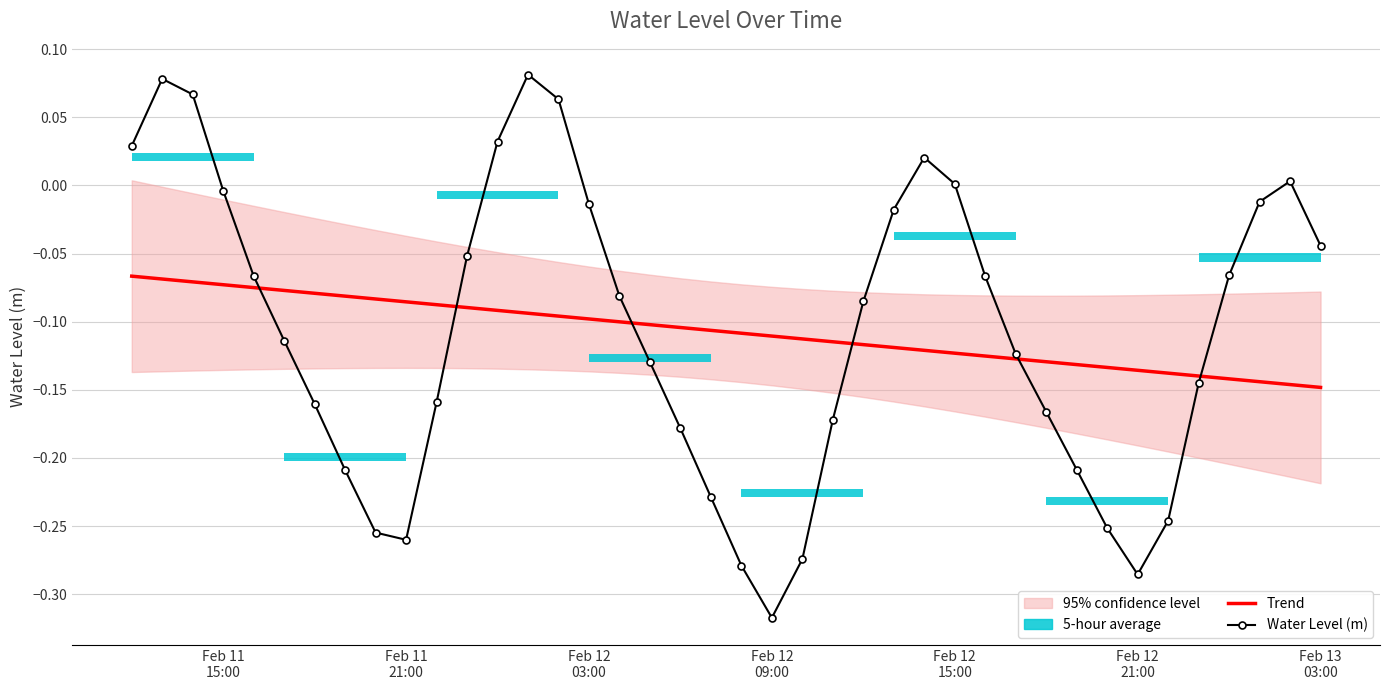

How many data points does each series have?

40